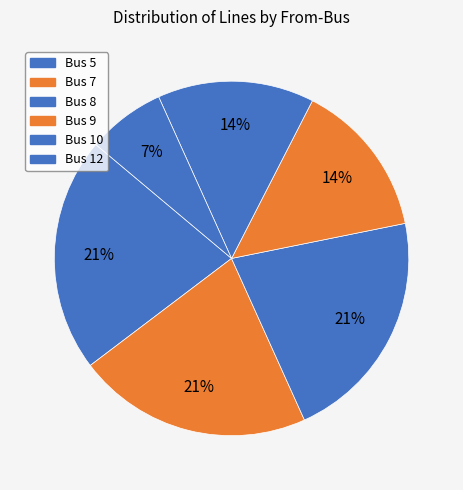

Count the number of slices in the pie.

6